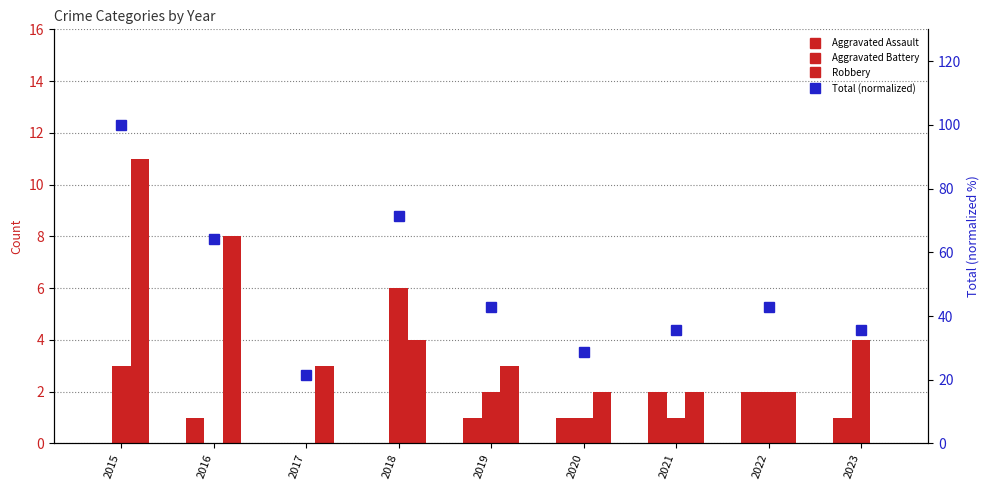

Reading right to left, transcribe all the data shown in this chart.

Aggravated Assault: 2023=1.0	2022=2.0	2021=2.0	2020=1.0	2019=1.0	2018=0.0	2017=0.0	2016=1.0	2015=0.0
Aggravated Battery: 2023=4.0	2022=2.0	2021=1.0	2020=1.0	2019=2.0	2018=6.0	2017=0.0	2016=0.0	2015=3.0
Robbery: 2023=0.0	2022=2.0	2021=2.0	2020=2.0	2019=3.0	2018=4.0	2017=3.0	2016=8.0	2015=11.0
Total (normalized): 2023=35.7	2022=42.9	2021=35.7	2020=28.6	2019=42.9	2018=71.4	2017=21.4	2016=64.3	2015=100.0